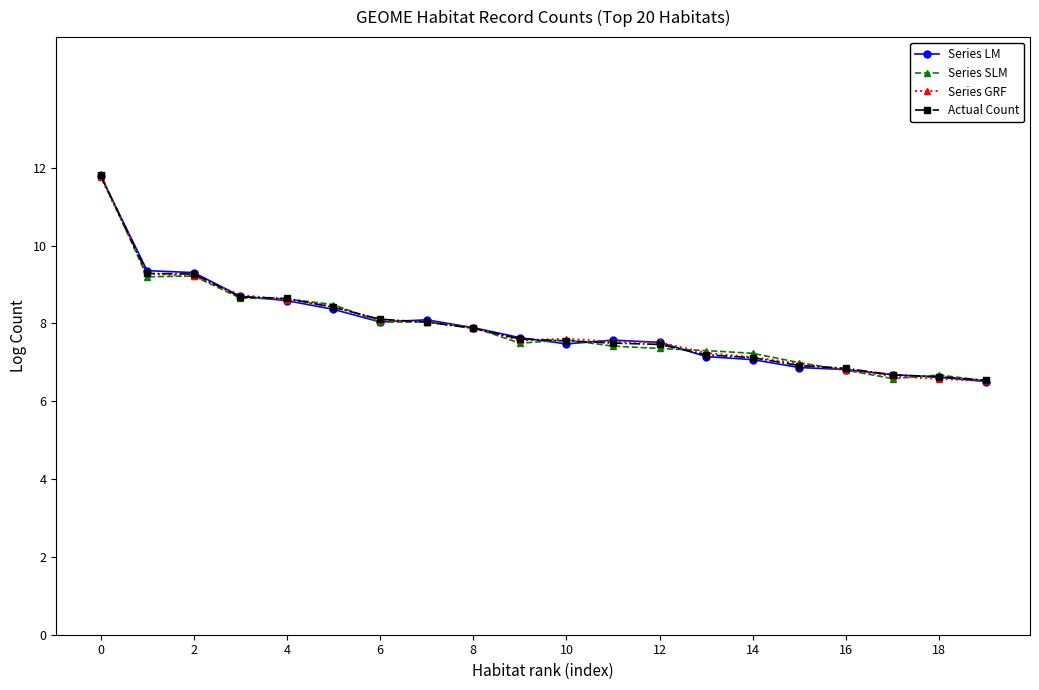

What is the minimum value for Series LM?

6.5